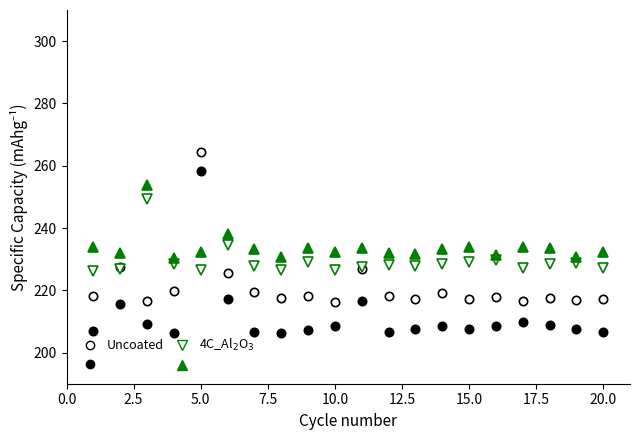

At 19, list the series in order from smallest to largest.

Uncoated, 4C_Al$_2$O$_3$